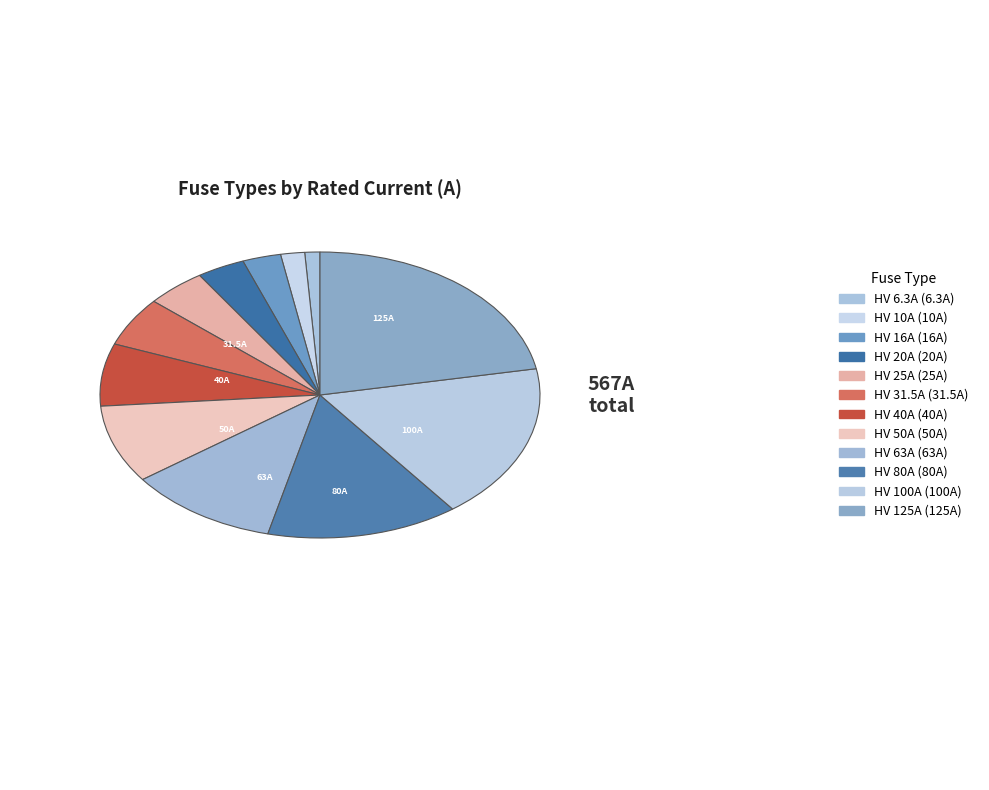

Which category has the biggest portion of the pie?

HV 125A